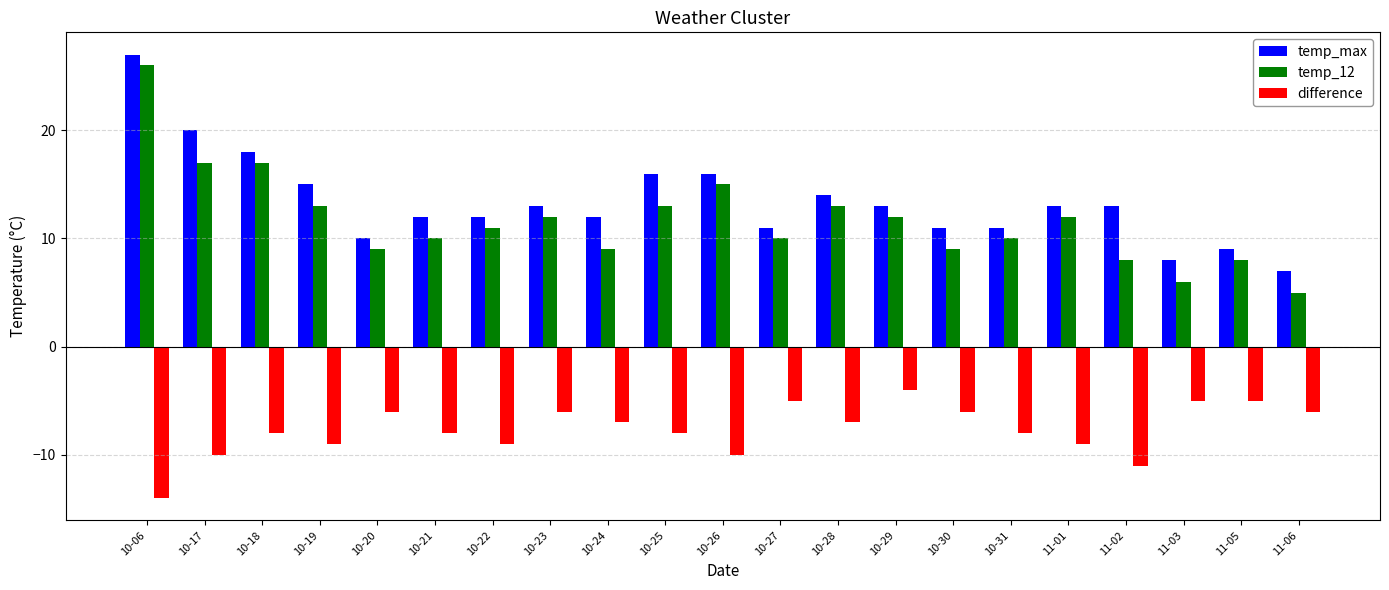

Reading left to right, list all the values displayed in this chart.

temp_max: 27	20	18	15	10	12	12	13	12	16	16	11	14	13	11	11	13	13	8	9	7
temp_12: 26	17	17	13	9	10	11	12	9	13	15	10	13	12	9	10	12	8	6	8	5
difference: -14	-10	-8	-9	-6	-8	-9	-6	-7	-8	-10	-5	-7	-4	-6	-8	-9	-11	-5	-5	-6